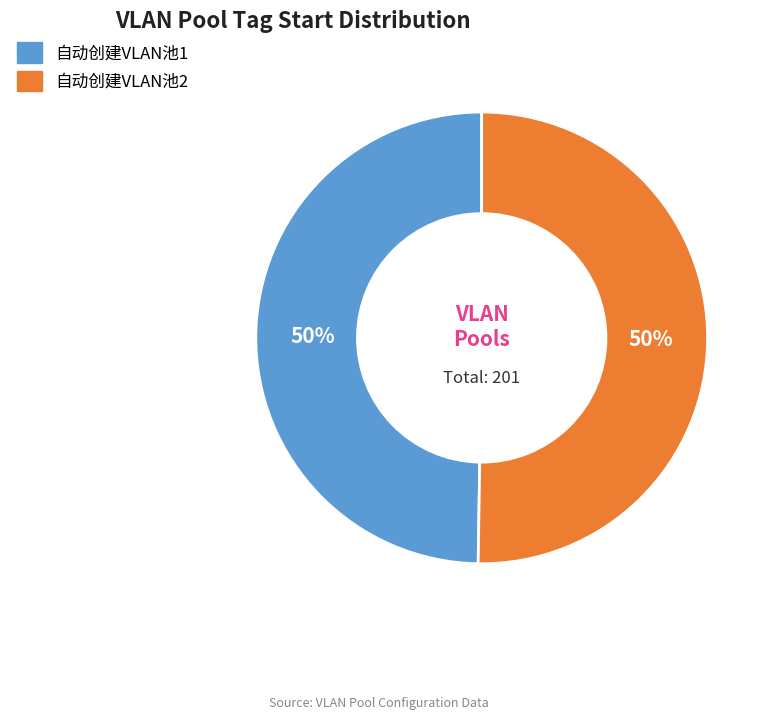

How many segments does this pie chart have?

2